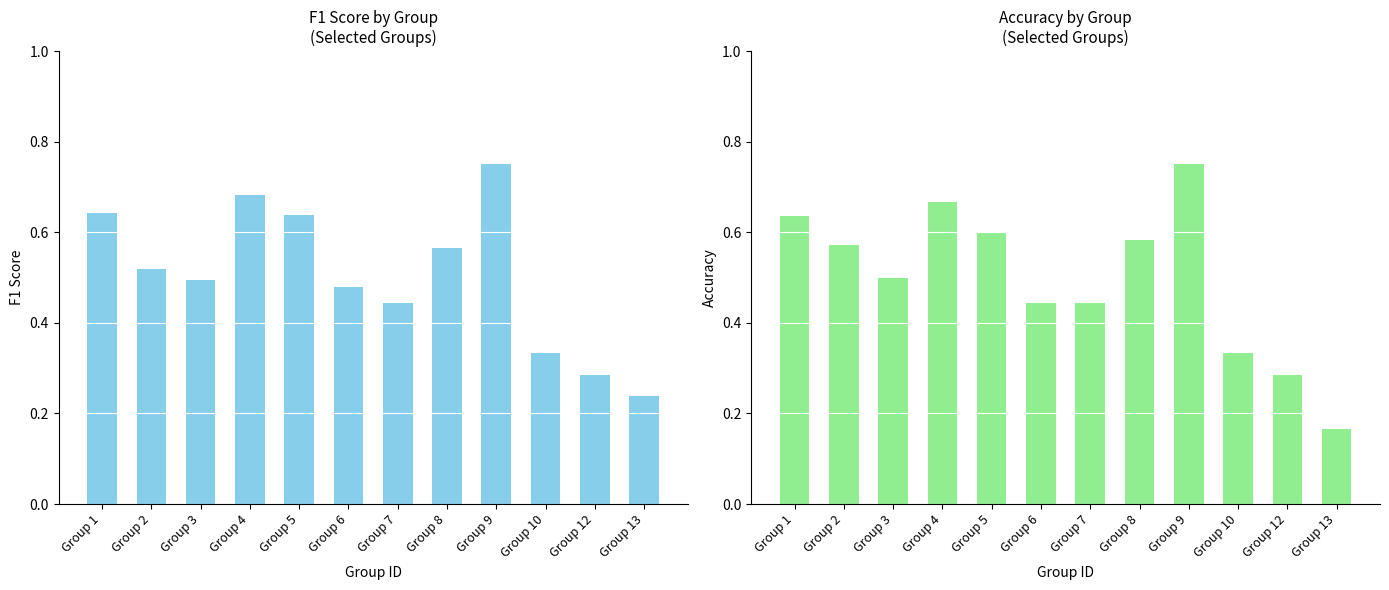

List the labels in order of f1 value, smallest first.

Group 13, Group 12, Group 10, Group 7, Group 6, Group 3, Group 2, Group 8, Group 5, Group 1, Group 4, Group 9